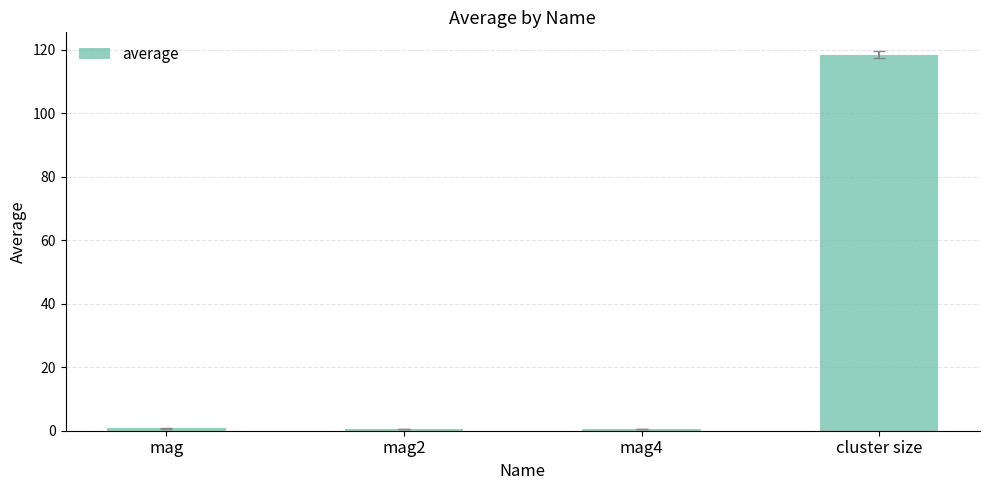

What is the label of the 3rd bar from the right?

mag2